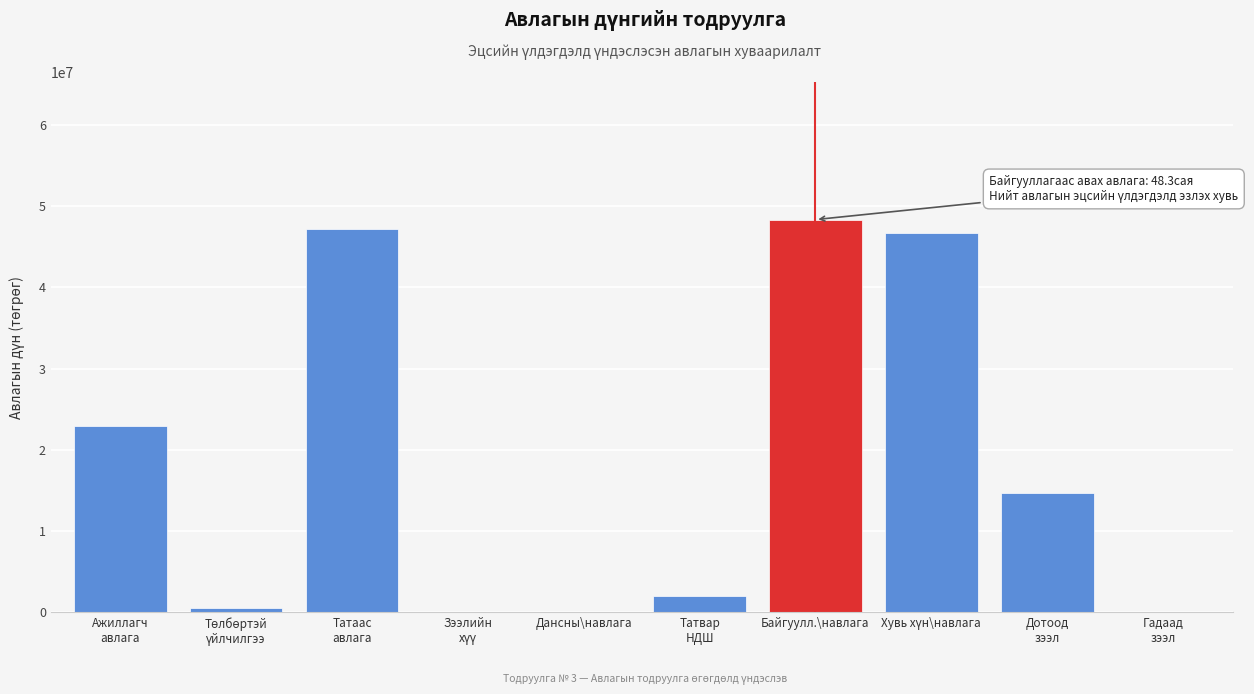

What is the greatest value displayed?

48348612.5